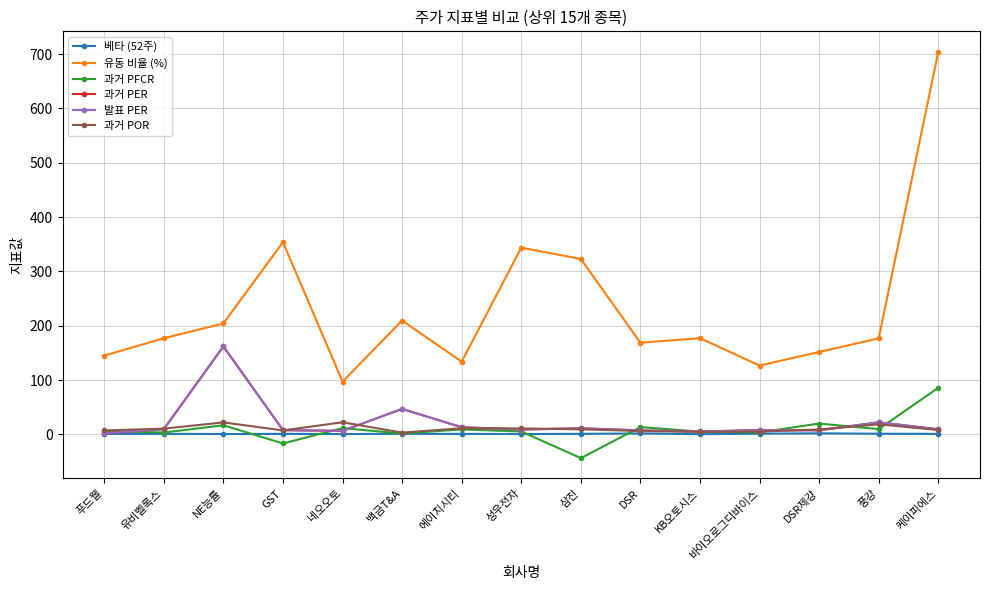

What is the approximate value of 베타 (52주) at 백금T&A?

1.1